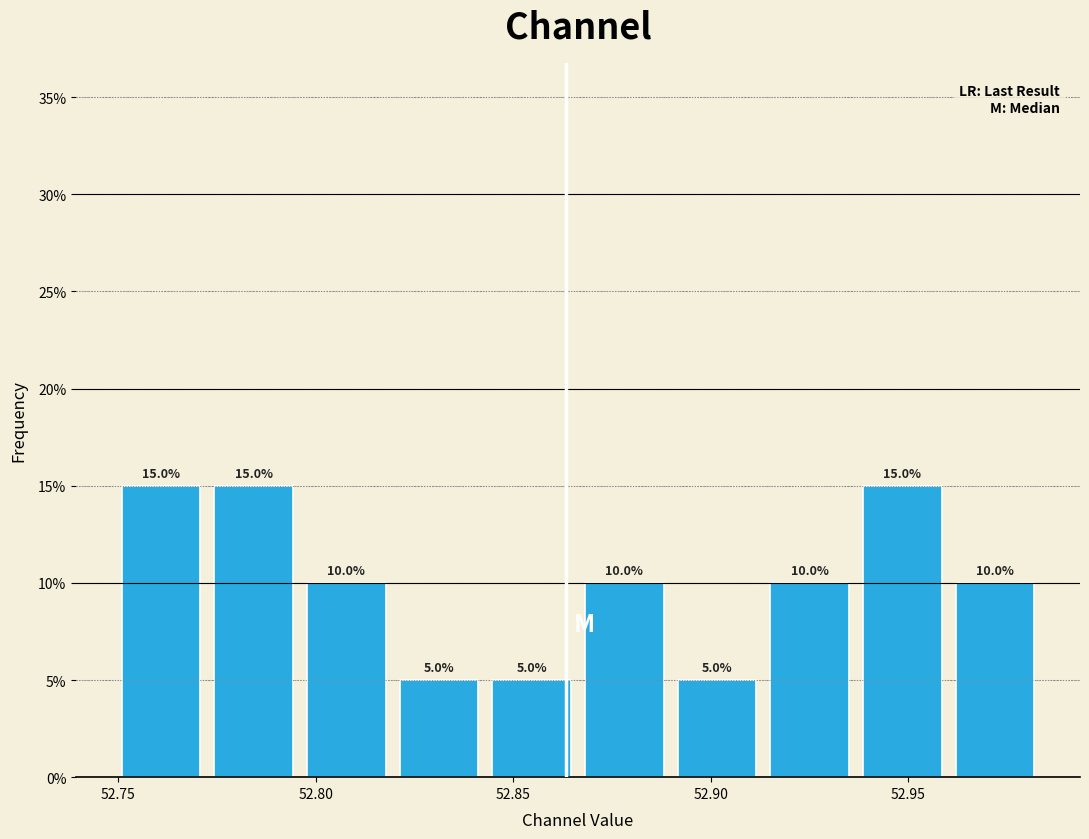

What is the height of the bar covering 52.915 to 52.935 on the x-axis? The bar edges are not printed on the chart, so give them approximately, as read against the axis.

10.0